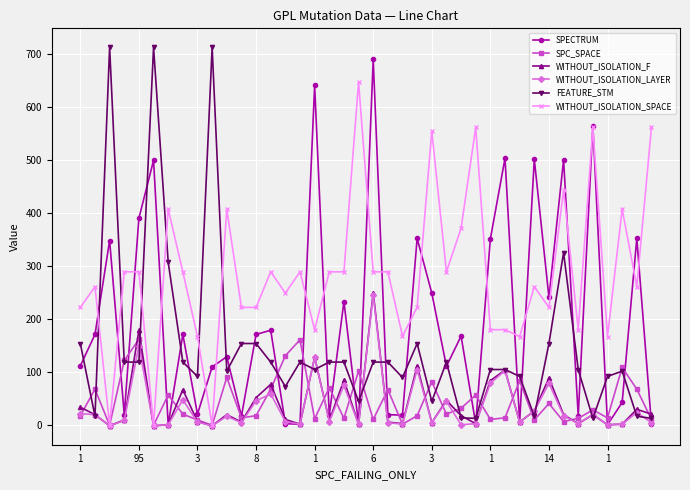

Which series has the largest range (max minus min)?

FEATURE_STM